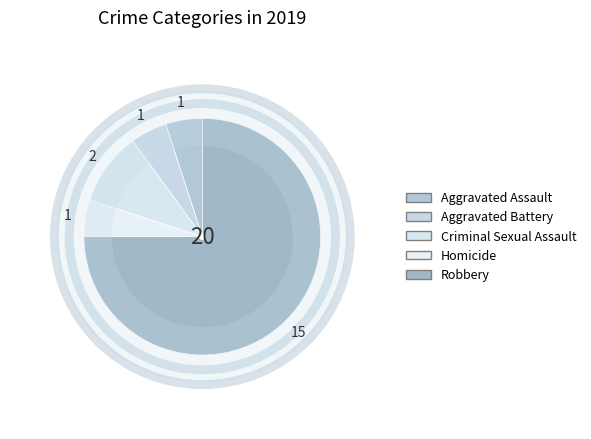

What is the total percentage of Homicide and Aggravated Battery?

10.0%